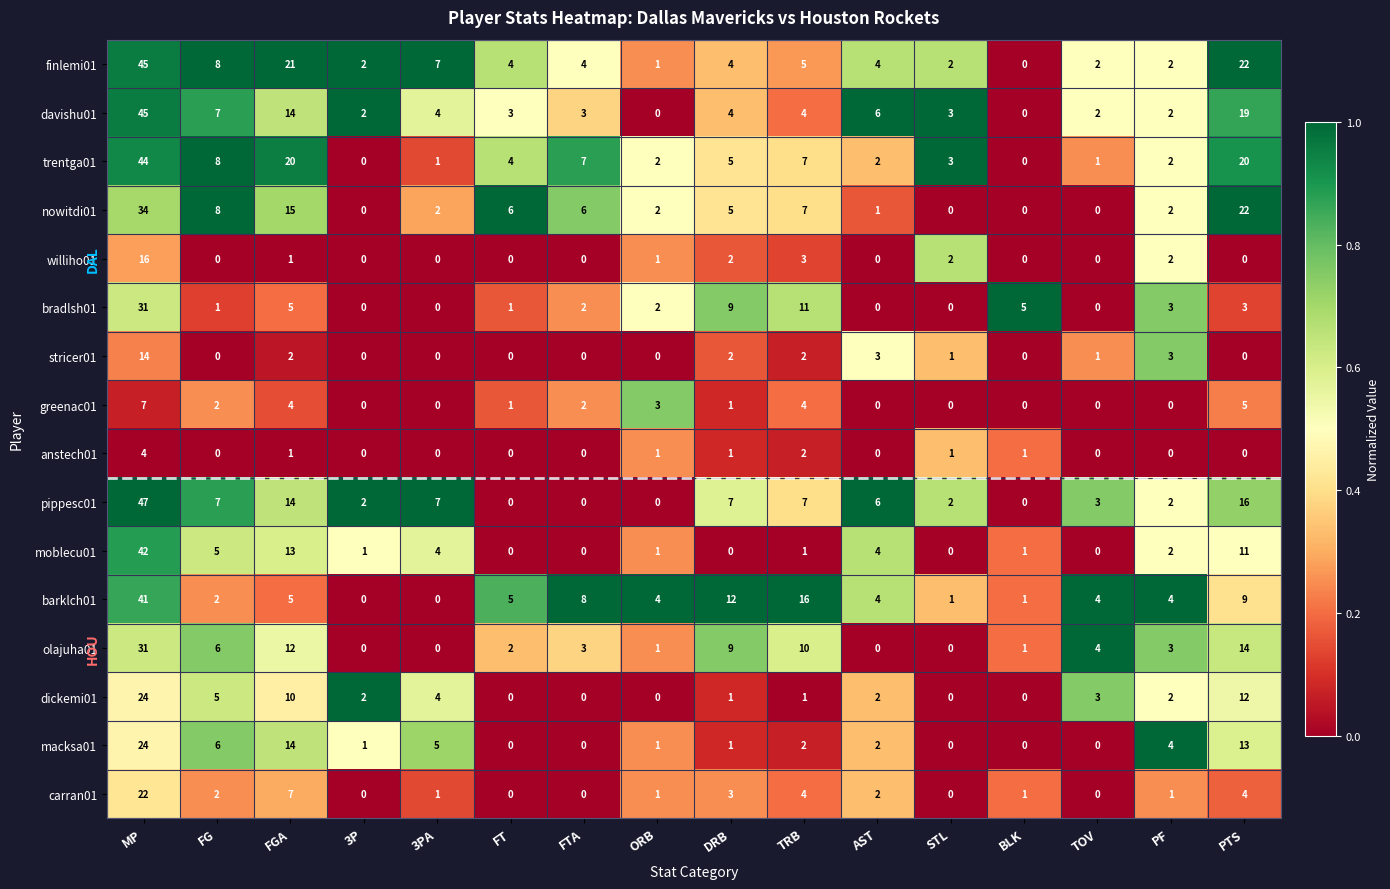

What is the spread (max minus min) of values at DRB?

12